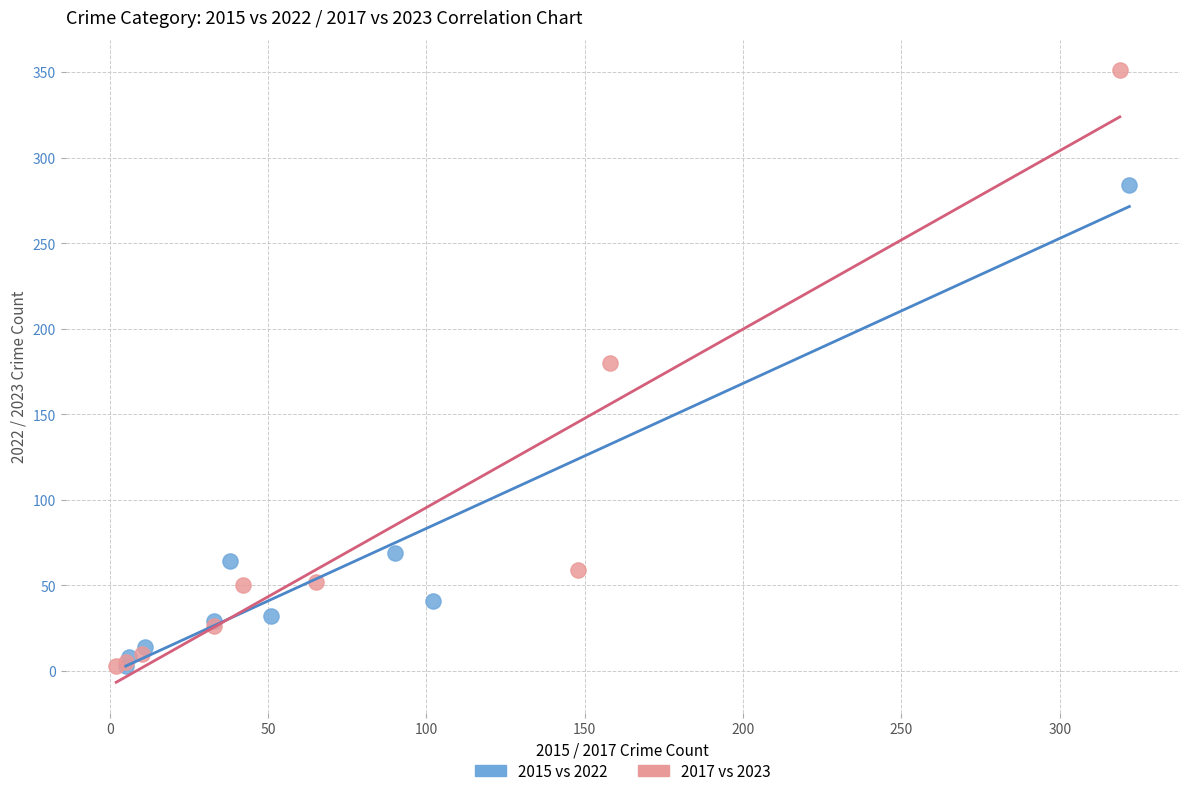

Which series has the largest Y range (max minus min)?

2017 vs 2023